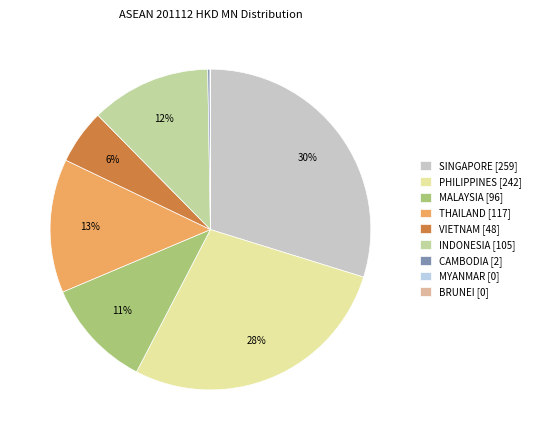

Which category has the smallest portion of the pie?

MYANMAR